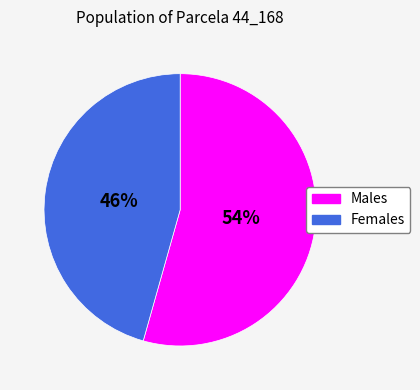

What percentage is the Females slice, to the nearest percent?

46%